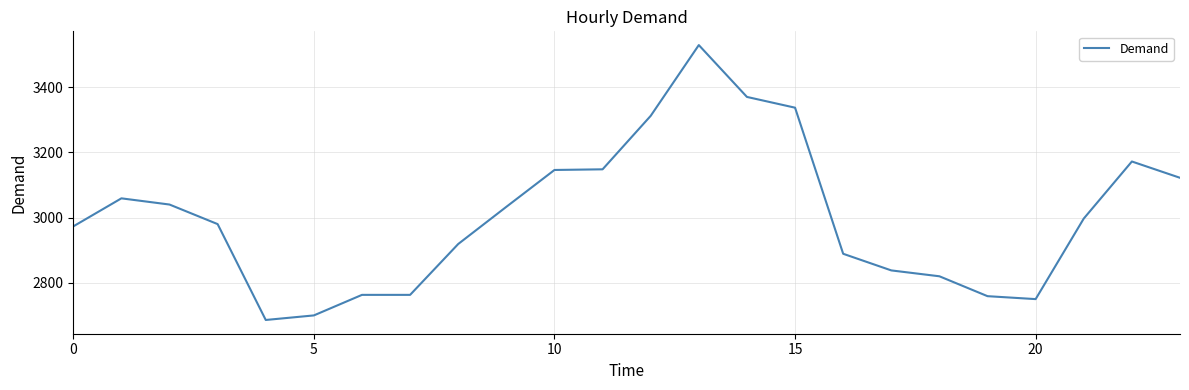

What is the minimum value shown in the chart?

2686